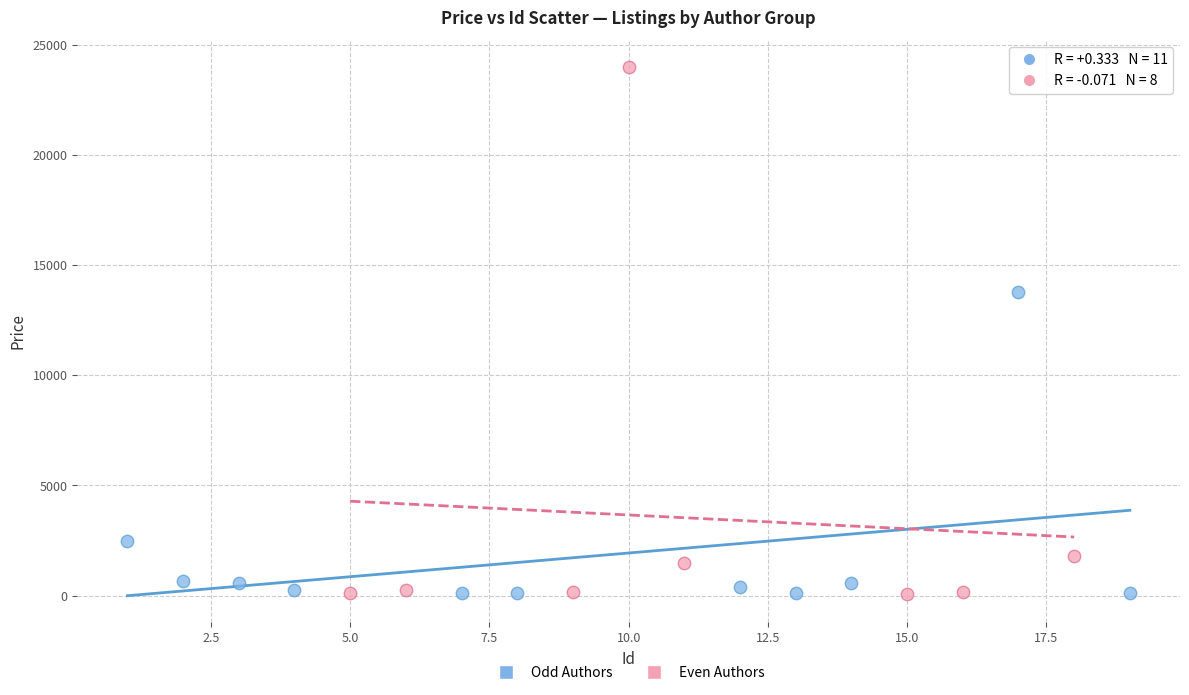

Which series reaches the maximum Y coordinate?

Even Authors